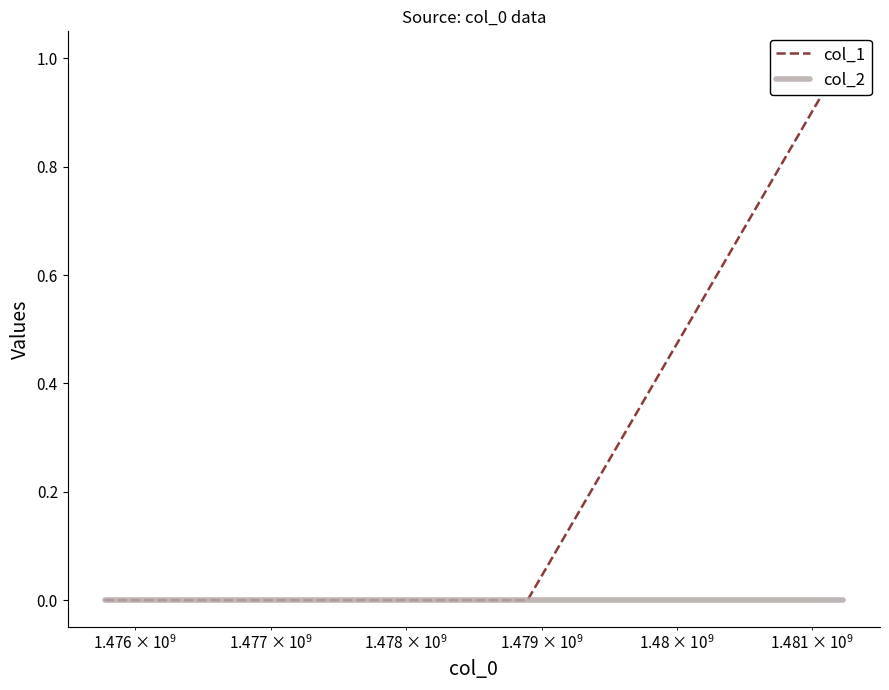

Is this an area chart (filled region under the line)?

No